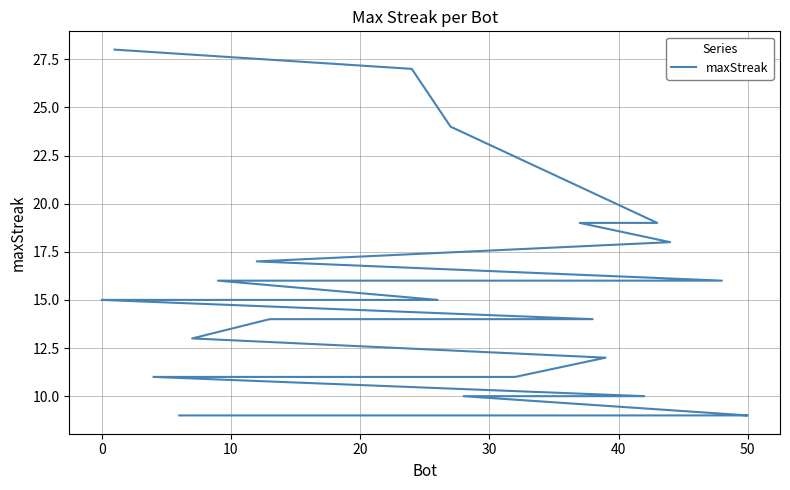

True or false: there are more than 0 points higher than both neighbors.

False